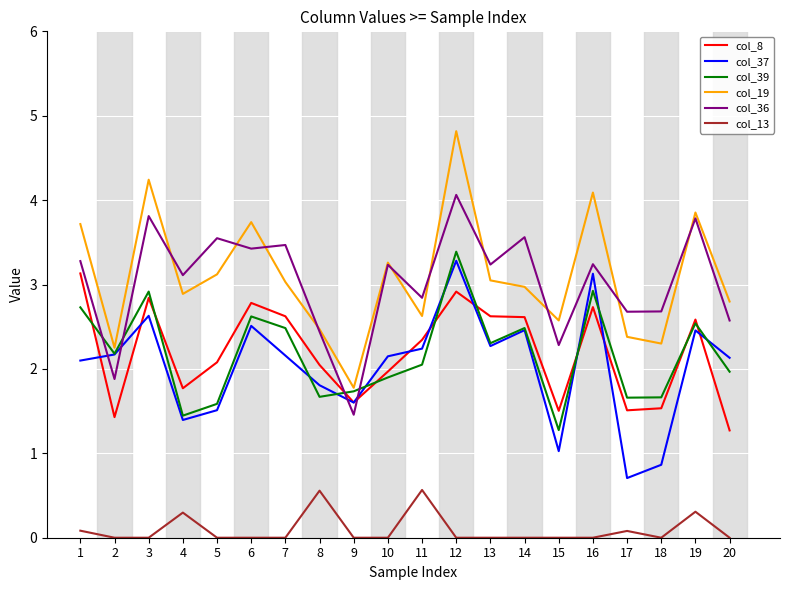

Read the col_8 value at 20.

1.3